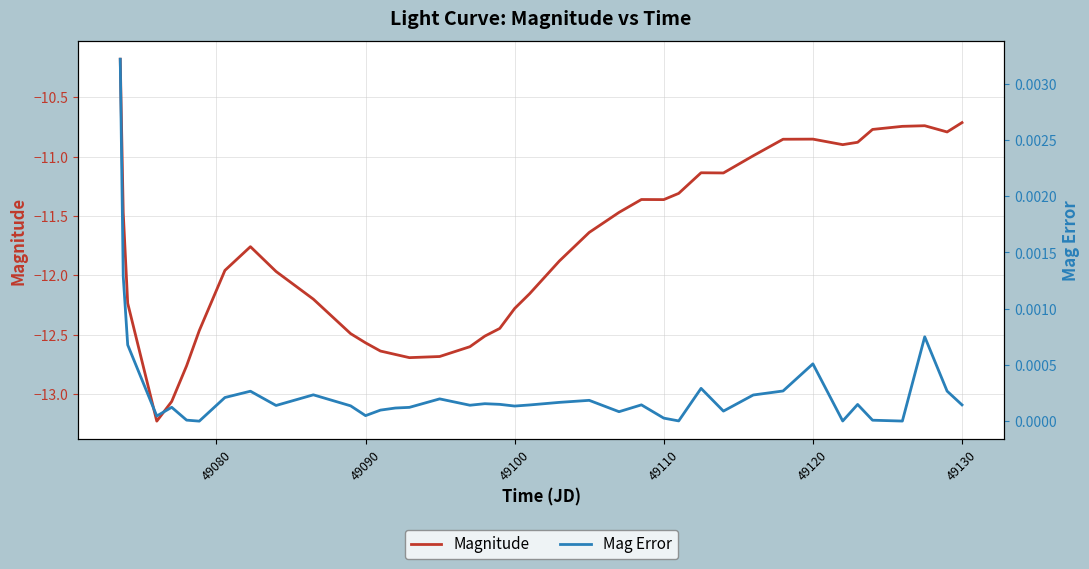

What is the minimum value for Magnitude?

-13.2